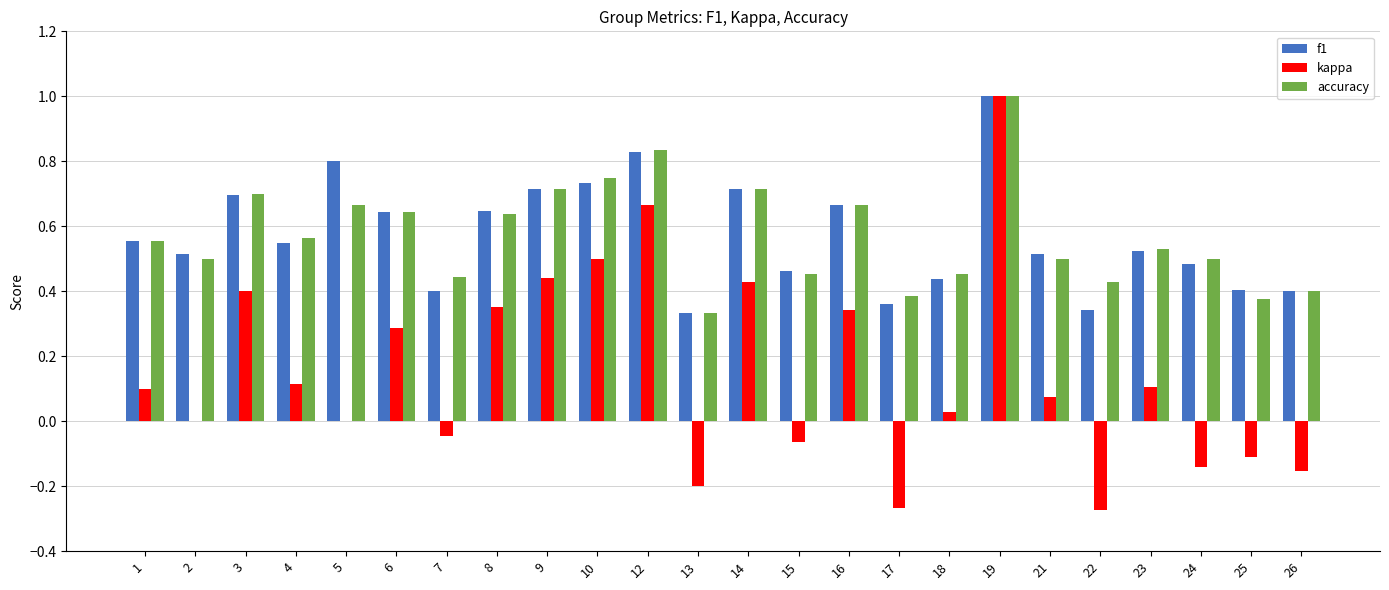

How many series are shown in this chart?

3